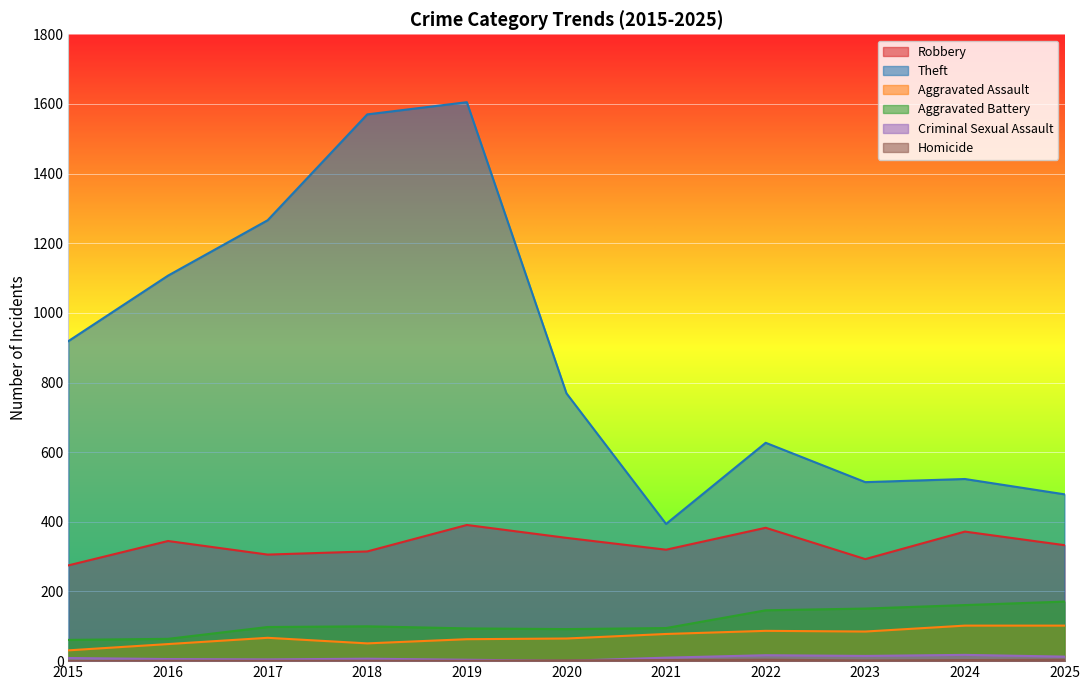

Rank the series at 2019 from highest to lowest value.

Theft, Robbery, Aggravated Battery, Aggravated Assault, Criminal Sexual Assault, Homicide